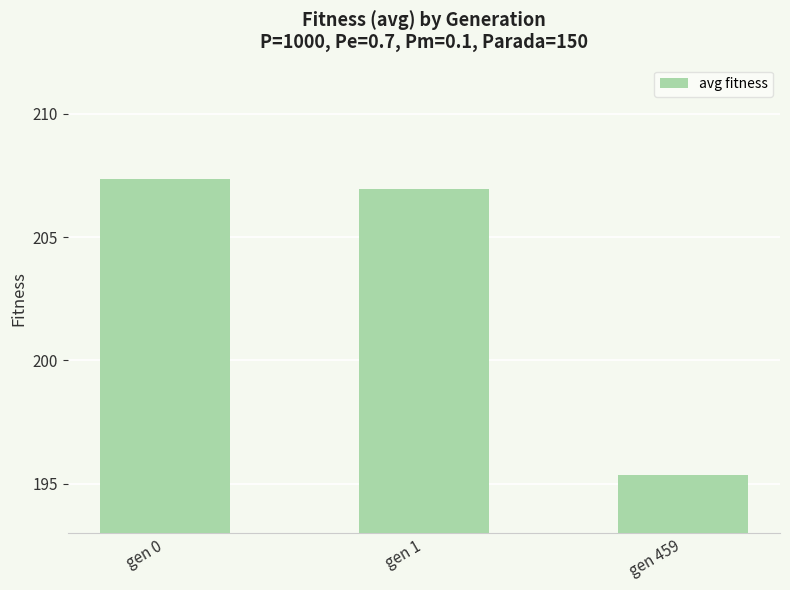

What is the change in value from gen 0 to gen 1?

-0.4